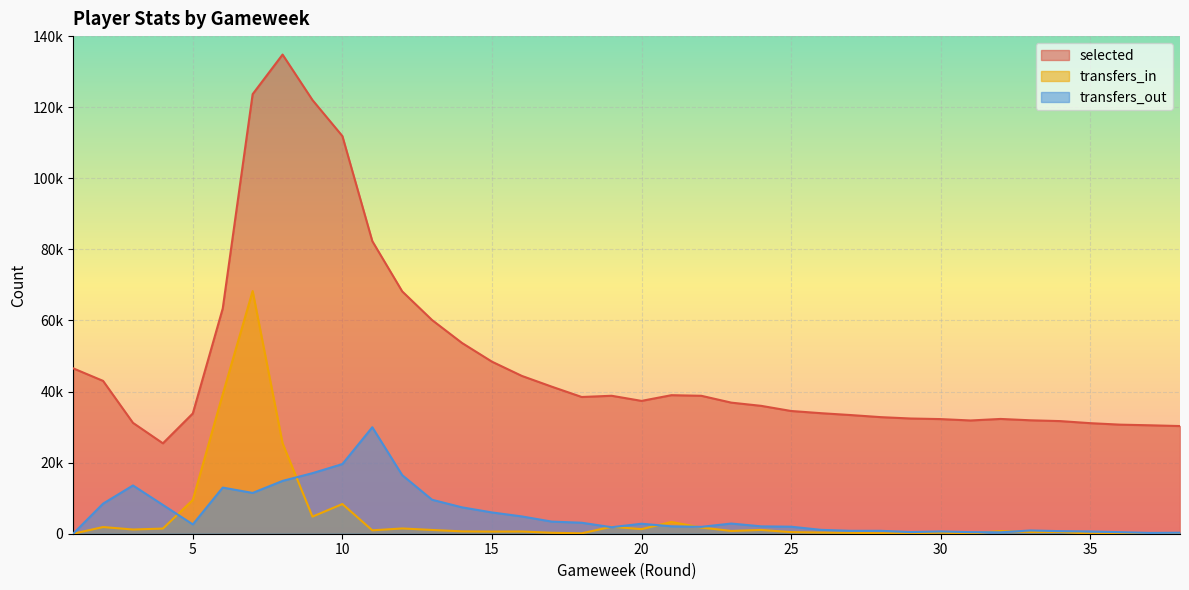

How many interior local peaks does the transfers_in series have?

11